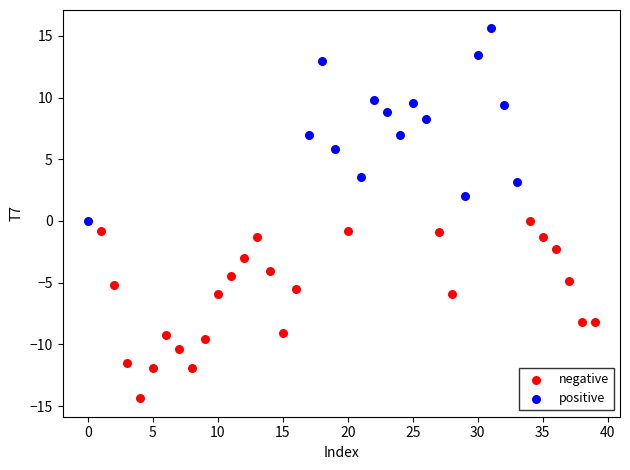

Which series reaches the maximum Y coordinate?

positive